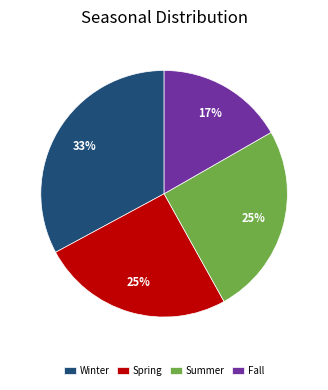

What is the smallest slice in the pie chart?

Fall